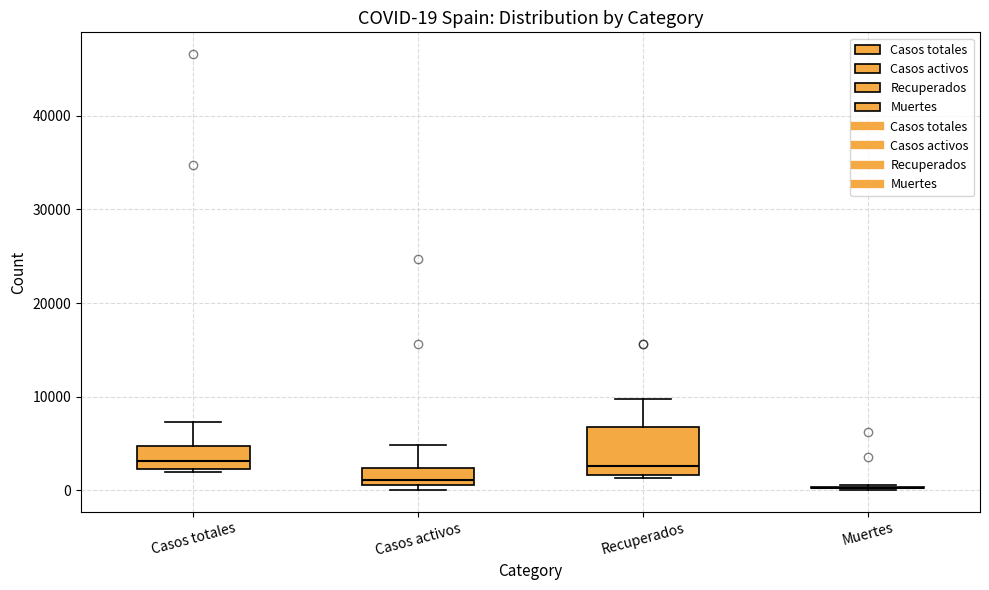

Comparing the boxes themselves (not the whiskers), which one is the tallest?

Recuperados